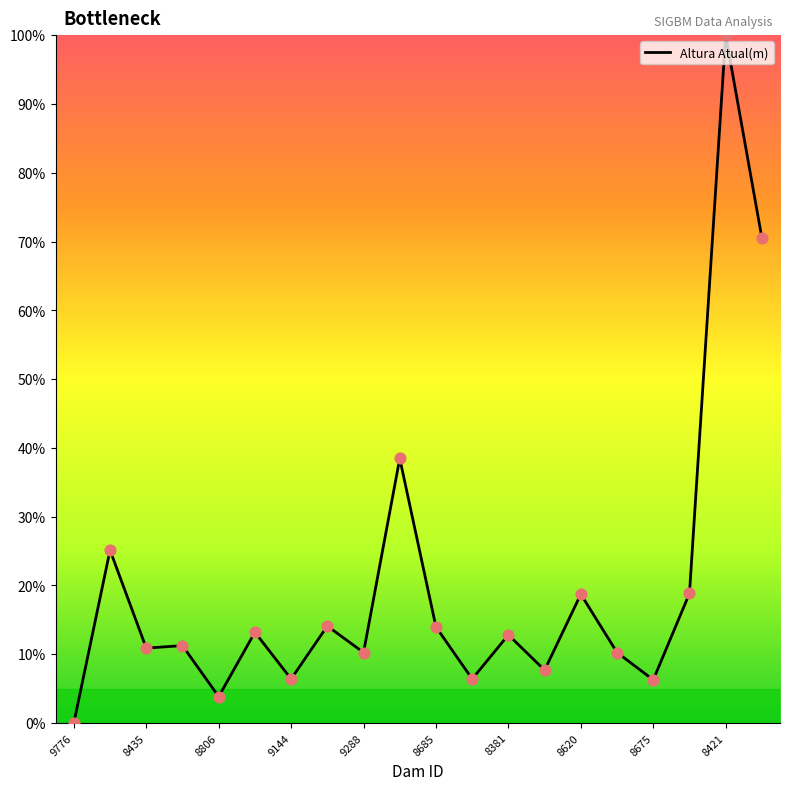

What is the difference between the maximum and minimum values?

100.0